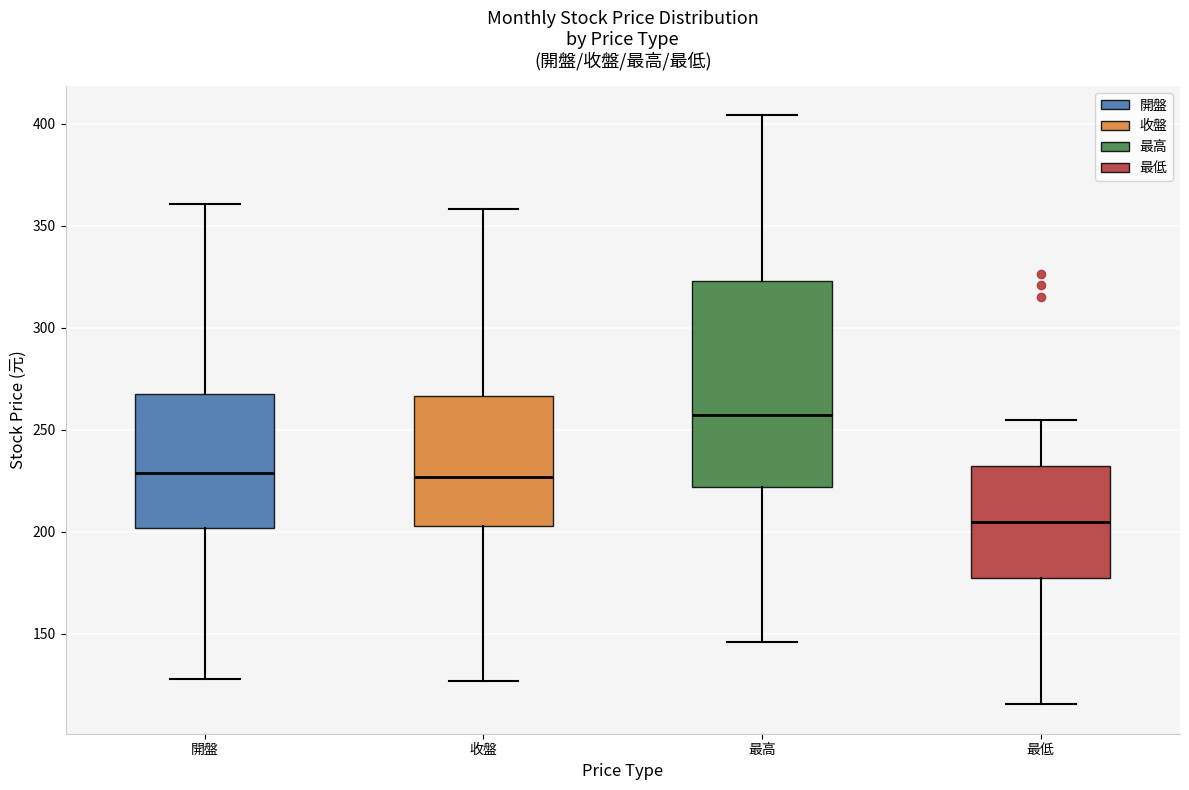

Which box is the tallest, from its lower edge to its upper edge?

最高